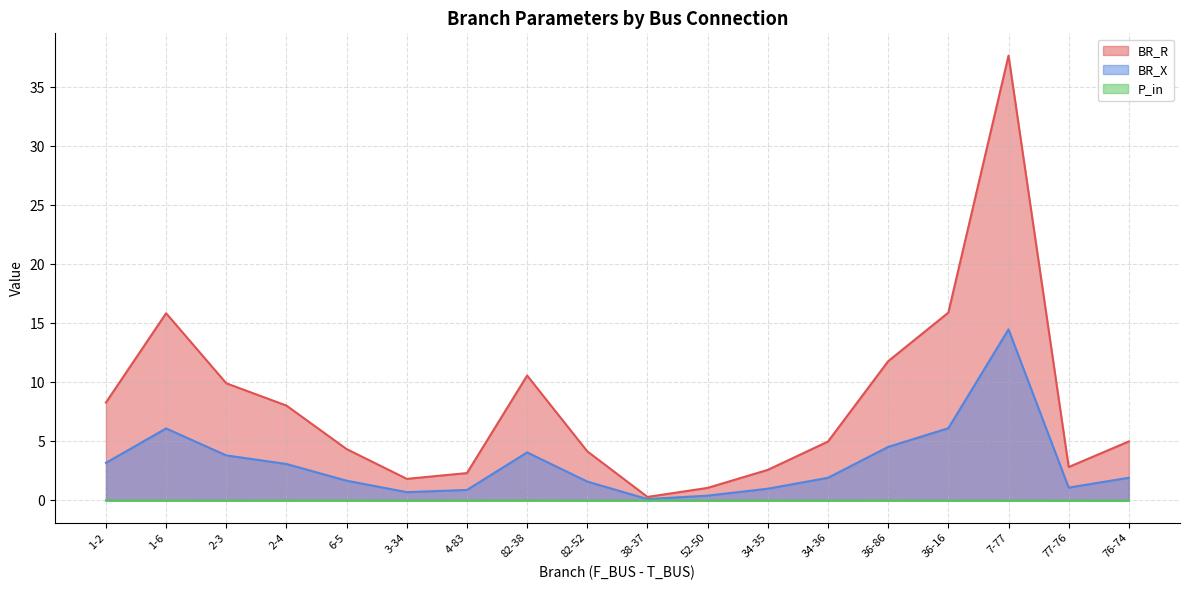

Which series has the largest total across all categories?

BR_R